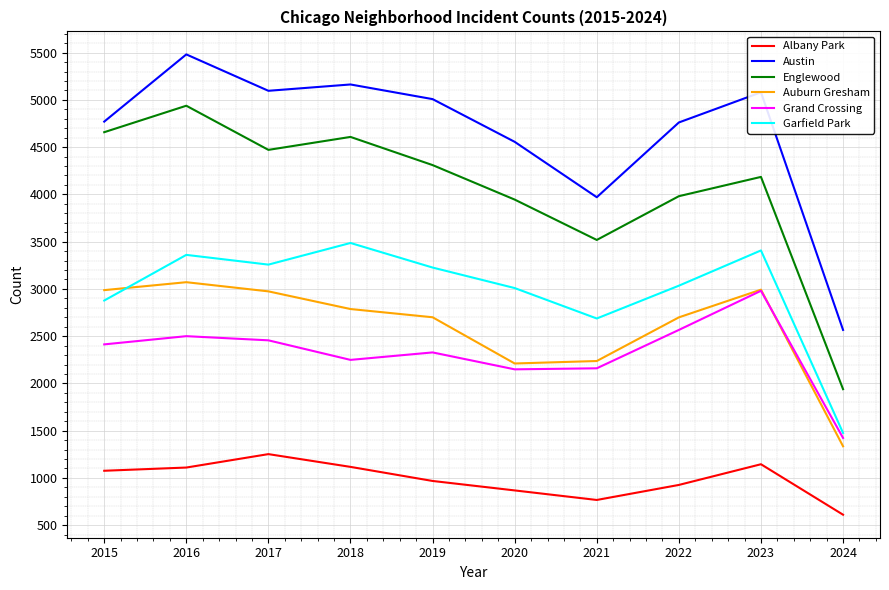

Is this an area chart (filled region under the line)?

No